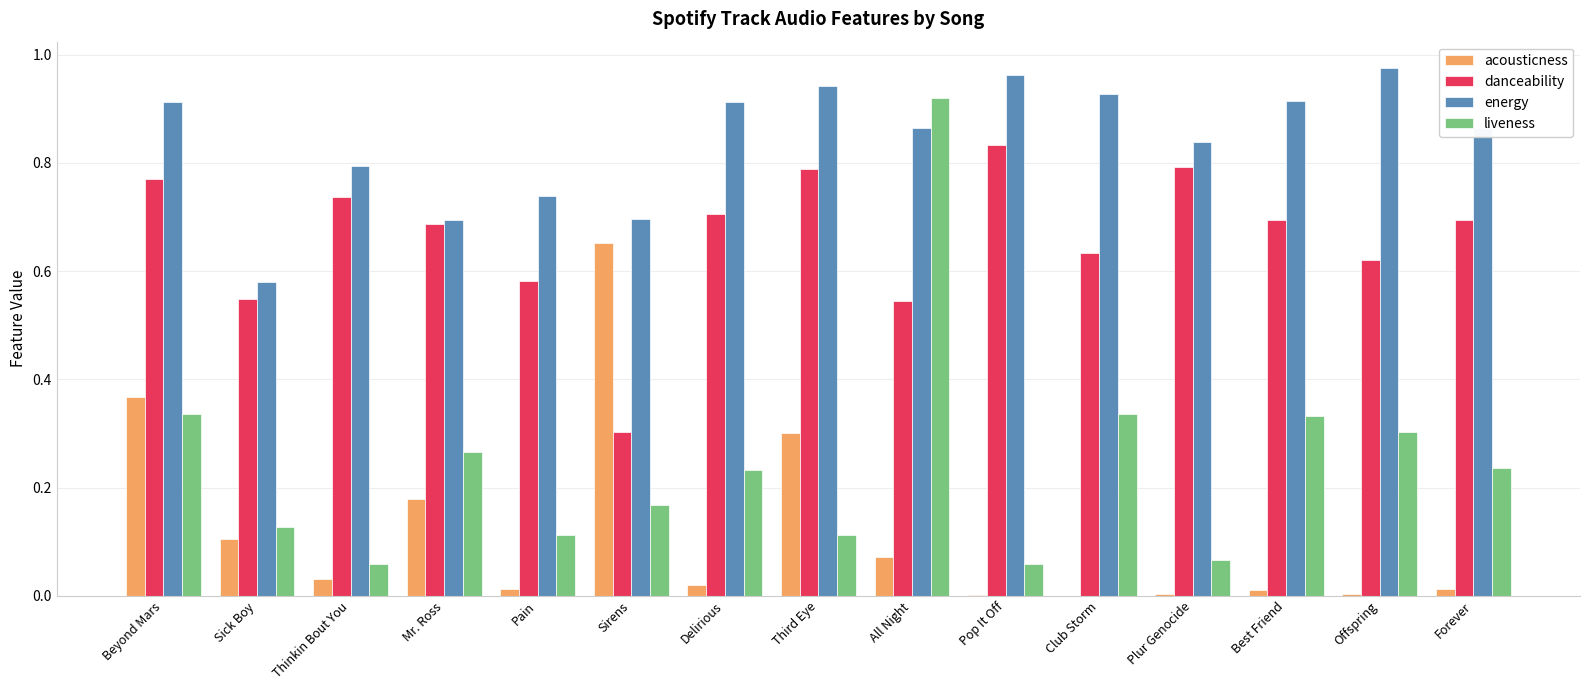

What is the sum of all danceability values?

9.9